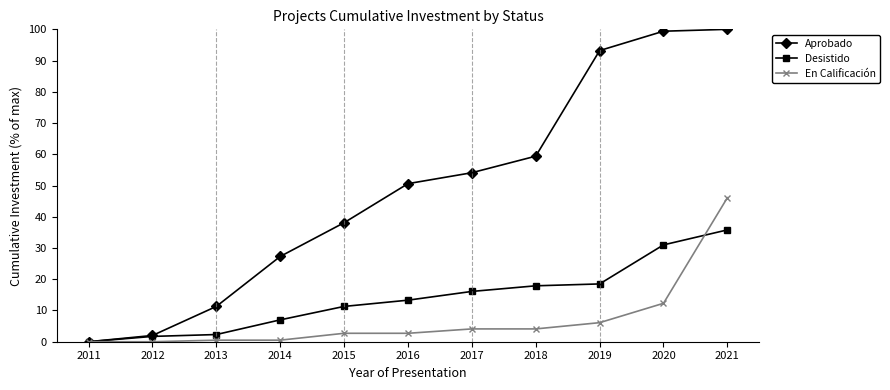

What is the maximum value for En Calificación?

46.1